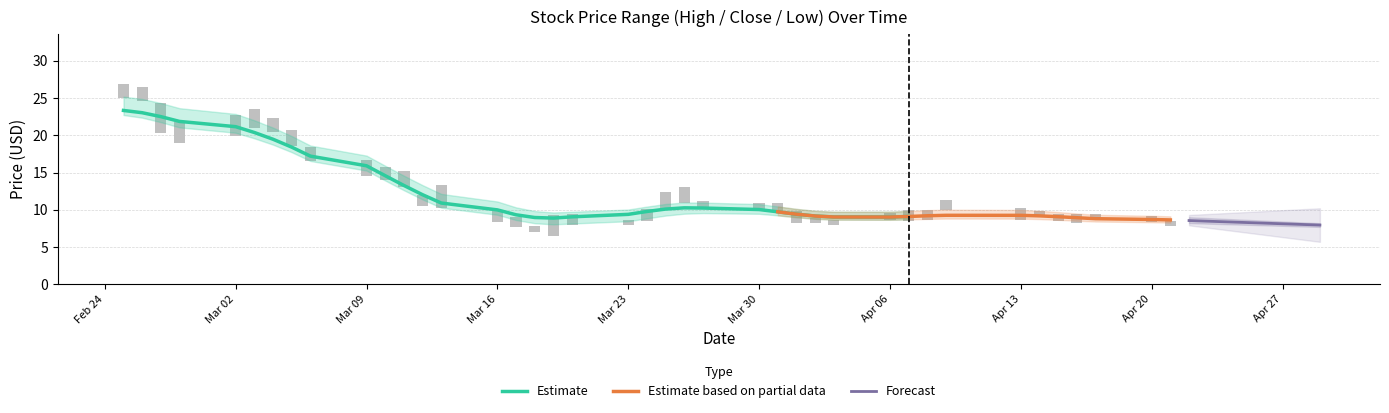

What position from the left is 30?

31